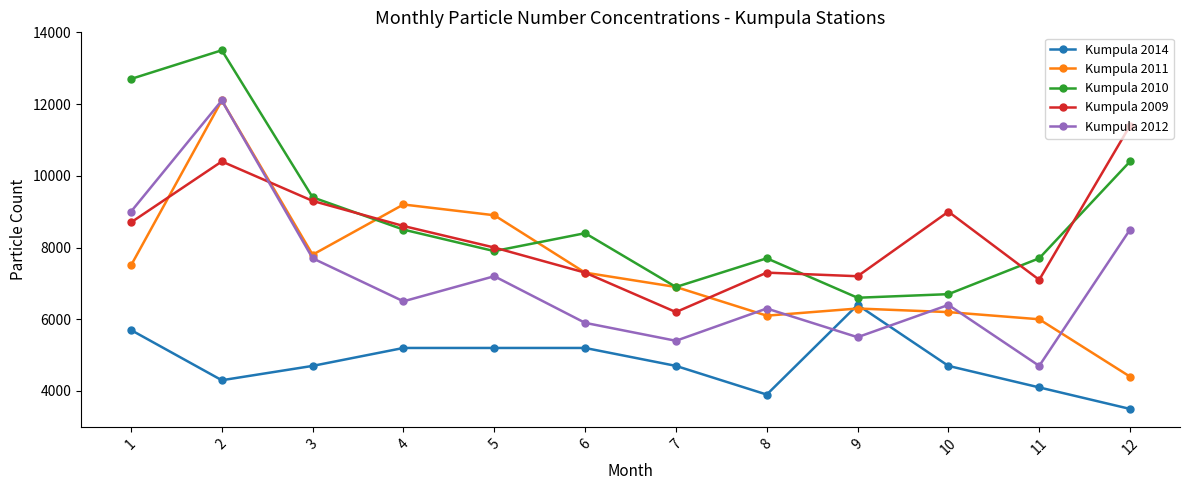

Is this an area chart (filled region under the line)?

No